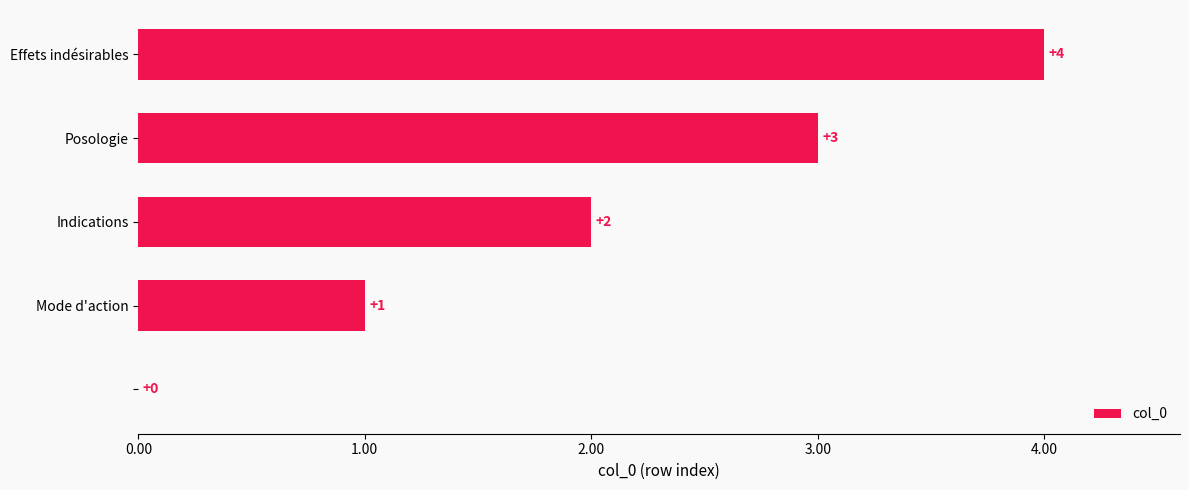

Count the number of categories in the chart.

5